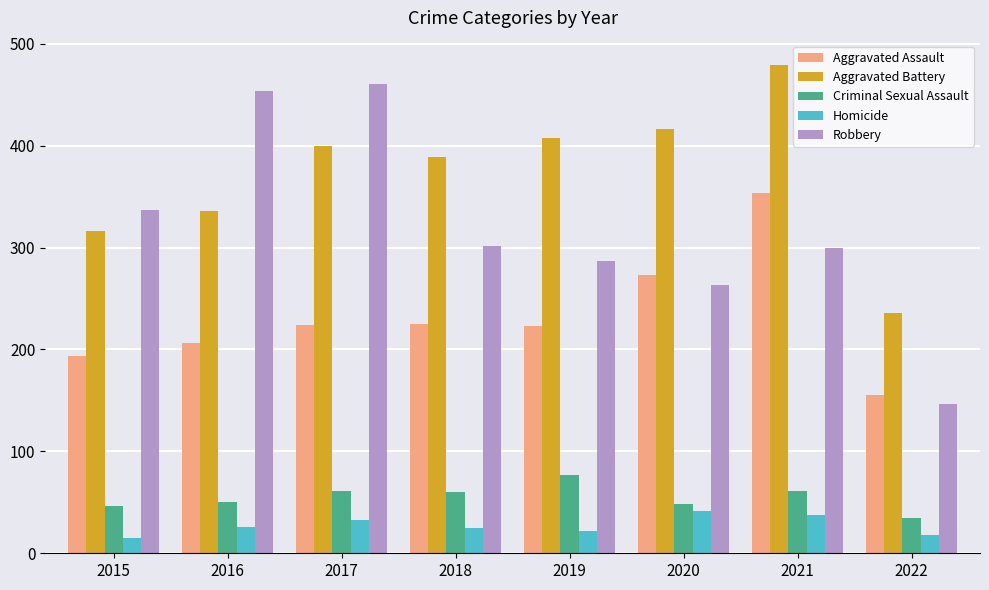

At which category does the chart reach its peak across all series?

2021